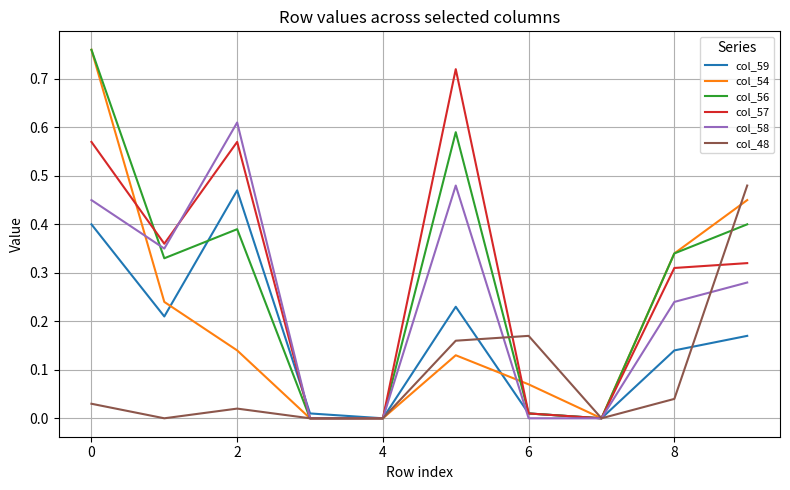

What is the sum of all col_59 values?

1.6